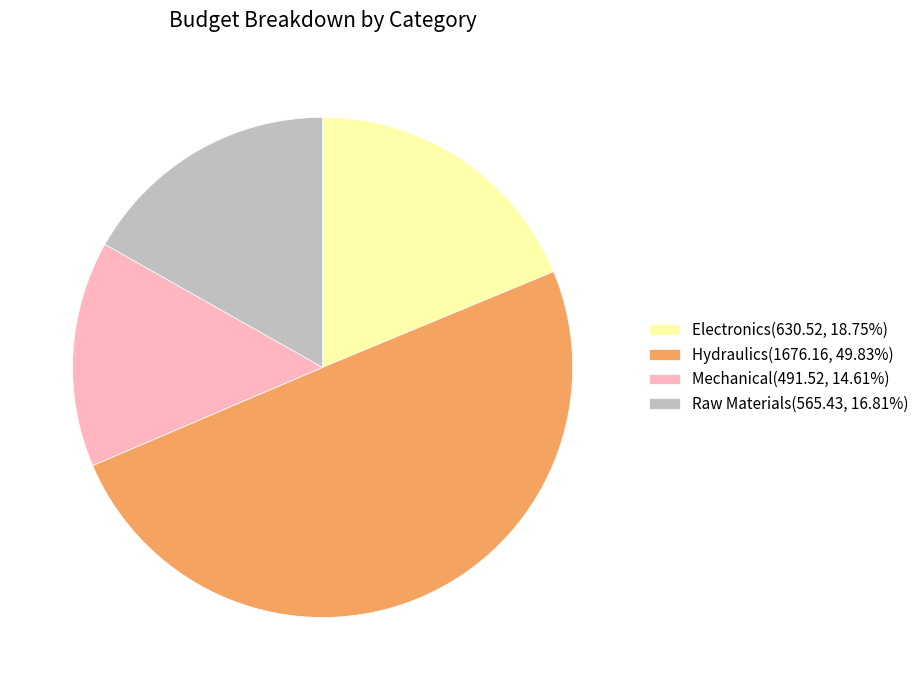

Is it true that Mechanical is 15% of the pie?

True